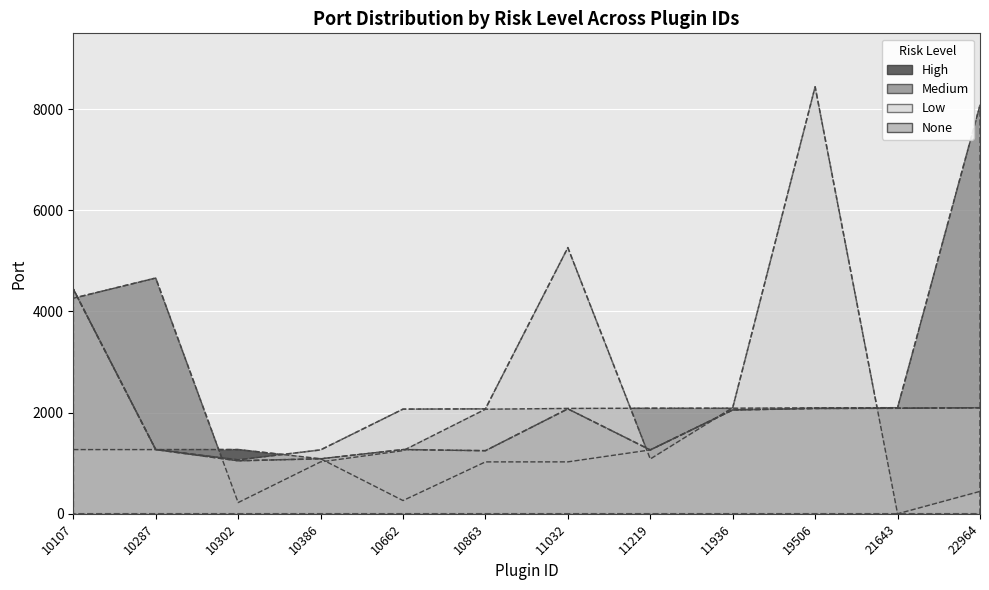

Does the chart display data point markers on the line(s)?

No